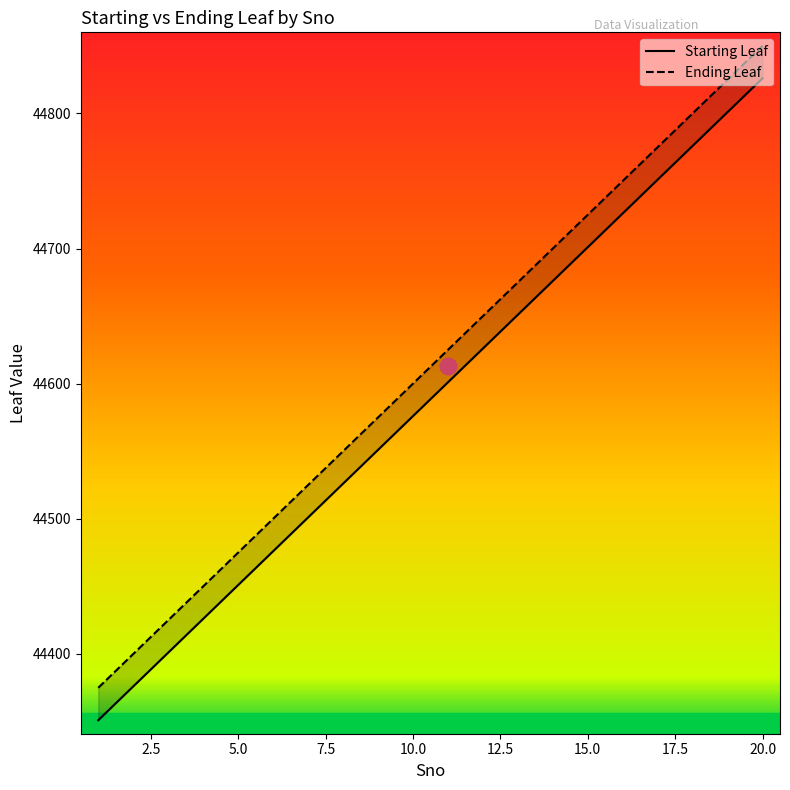

Which series has the largest range (max minus min)?

Starting Leaf